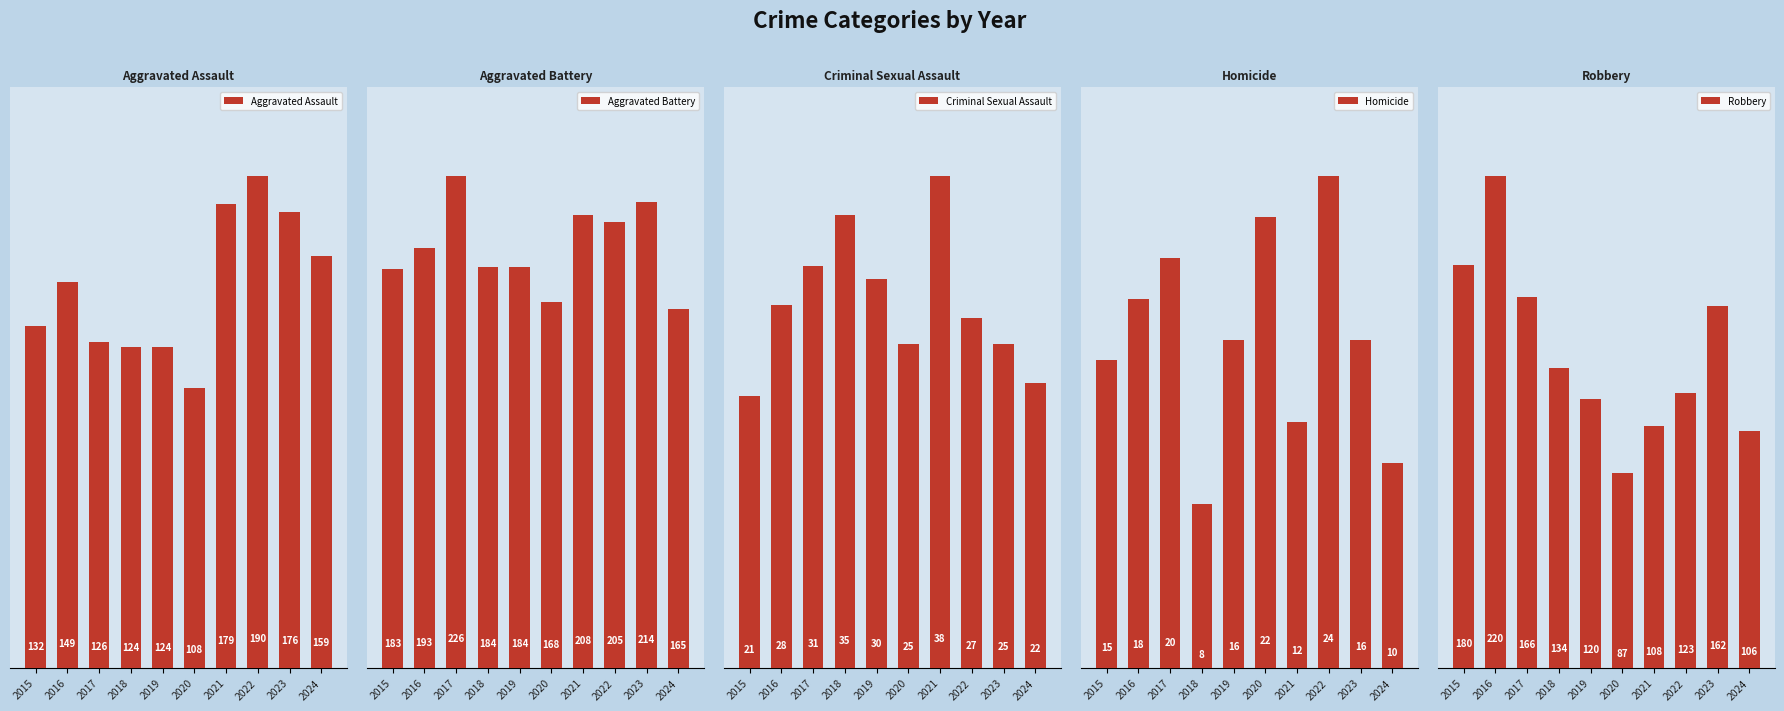

The value of Aggravated Battery at 2015 is 284. True or false?

False